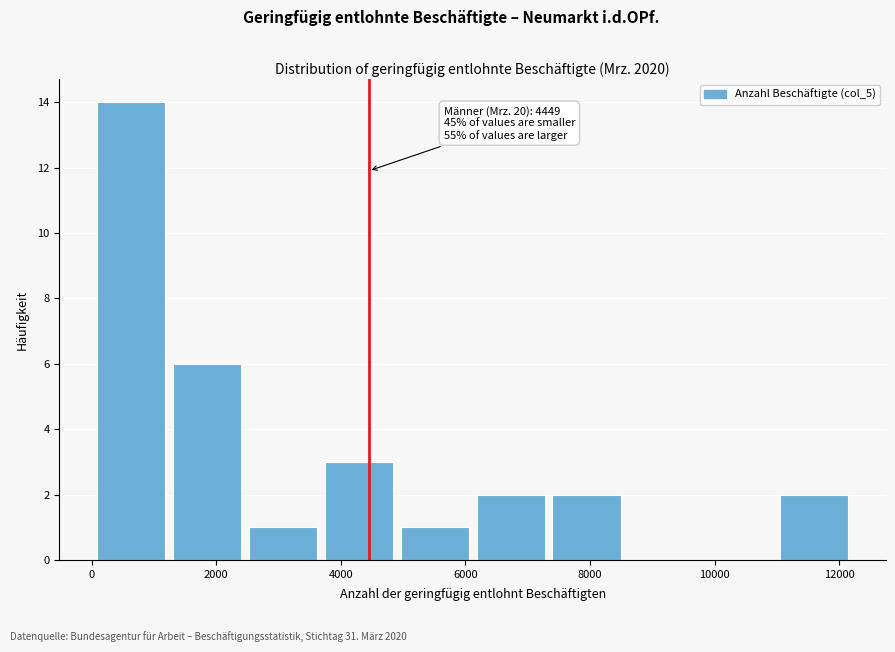

Over which range of the x-axis is the bar tallest?

0 to 1400